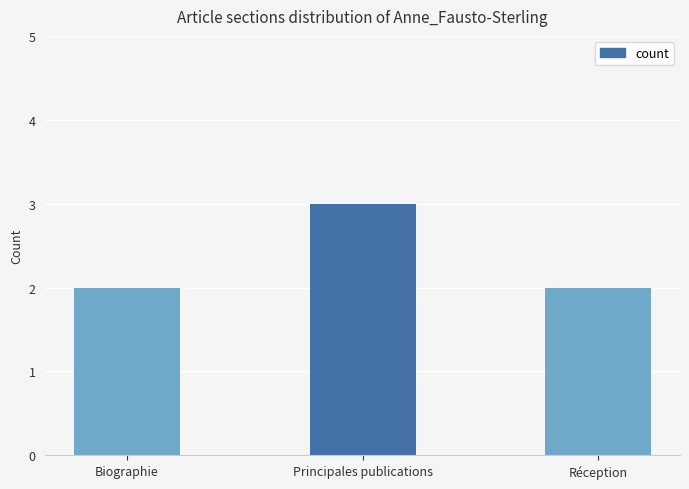

Does the chart contain stacked bars?

No